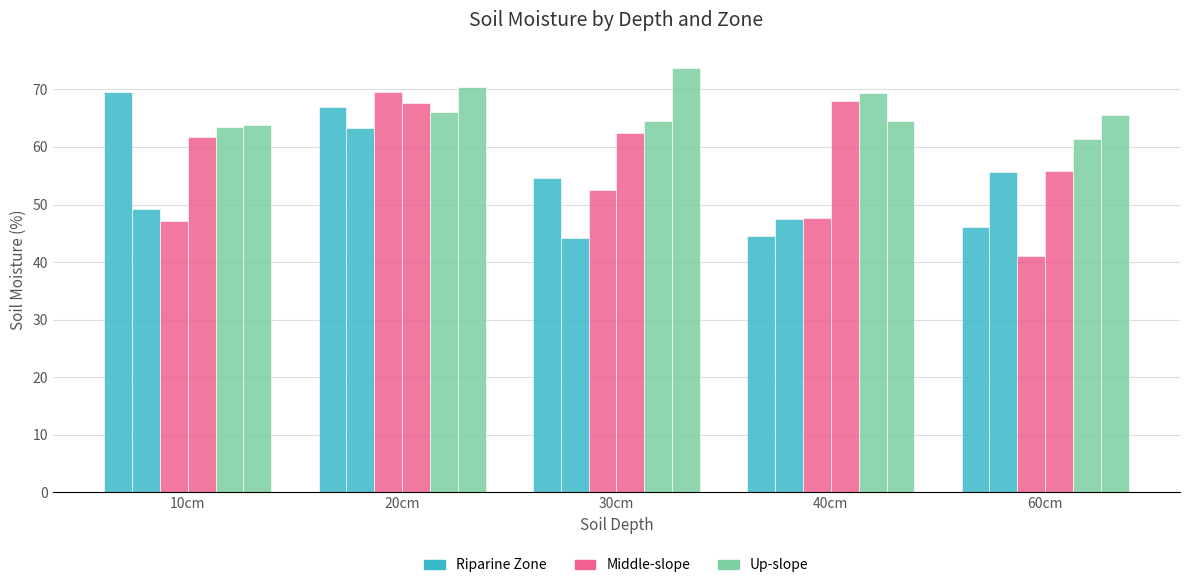

What is the difference between the highest and lowest values at 20cm?

7.2